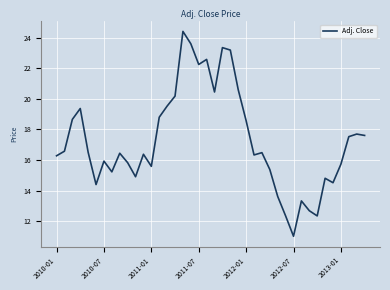

Is this an area chart (filled region under the line)?

No